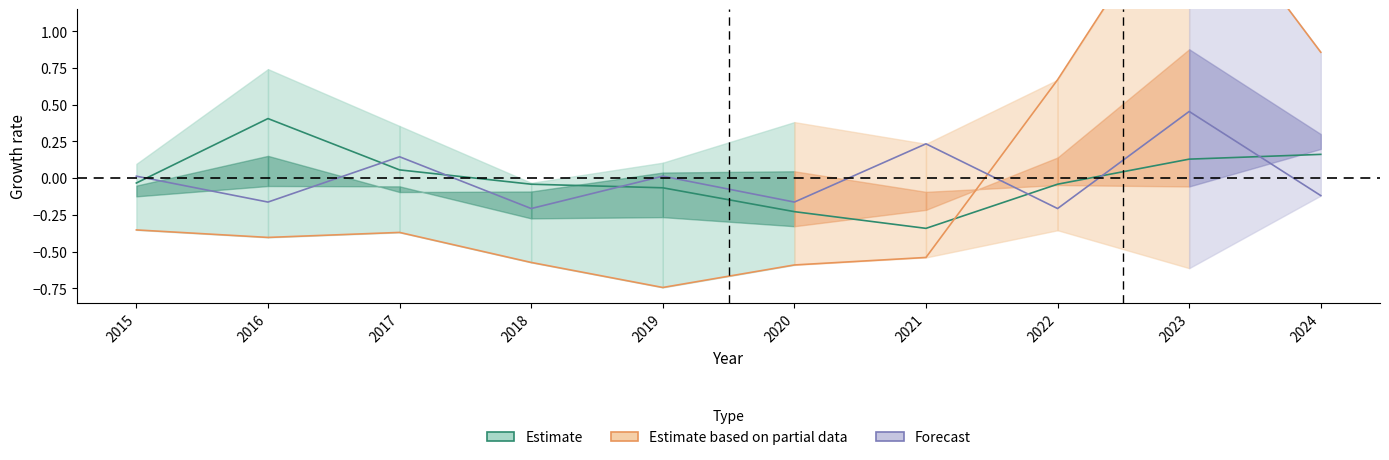

What is the difference between the highest and lowest values at 2019?

0.8